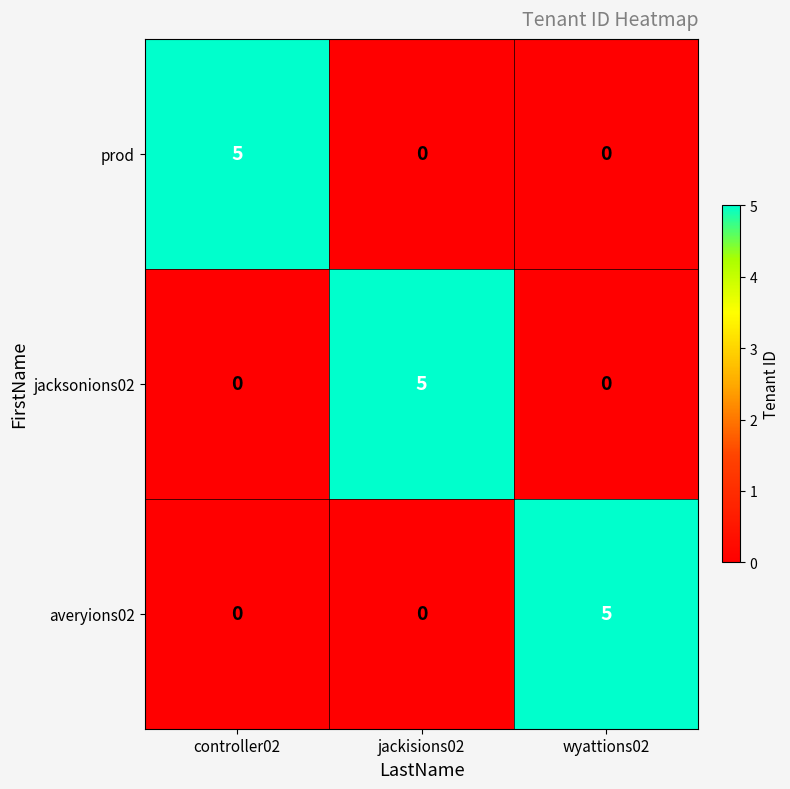

Is it true that prod equals 9 at controller02?

False